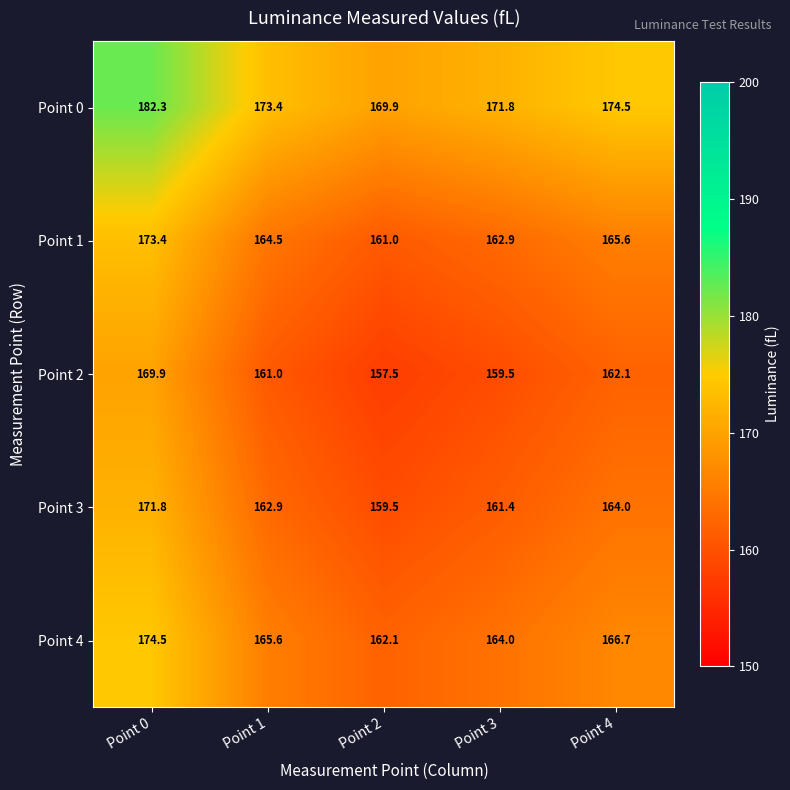

Where is Point 4 nearest to the value 168?

Point 4